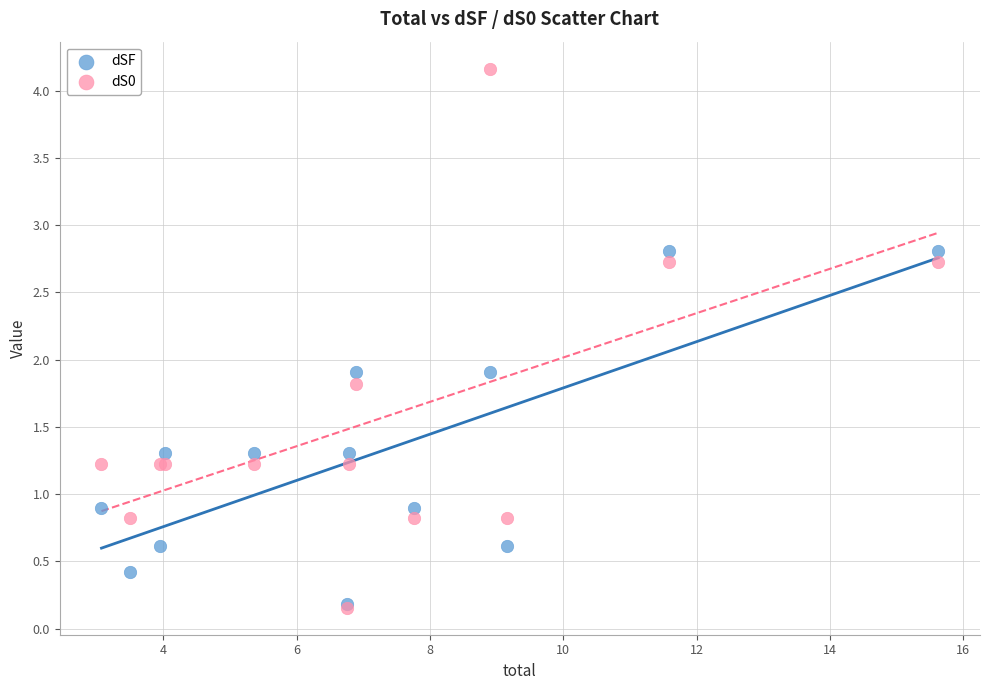

What are all the series names shown in the legend?

dSF, dS0